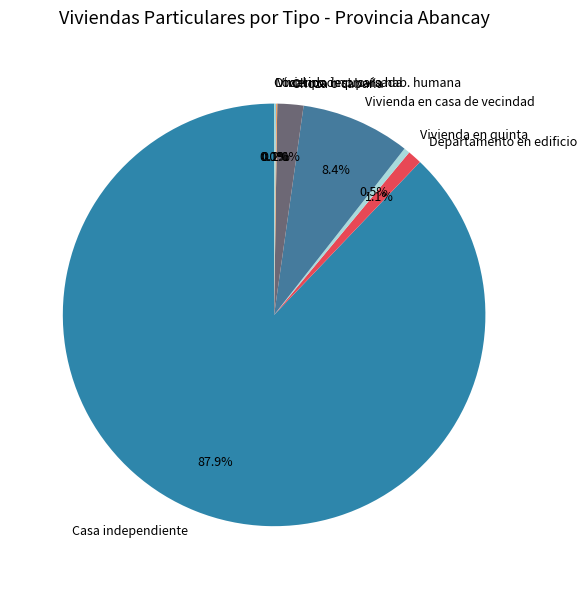

Which slice is the largest?

Casa independiente